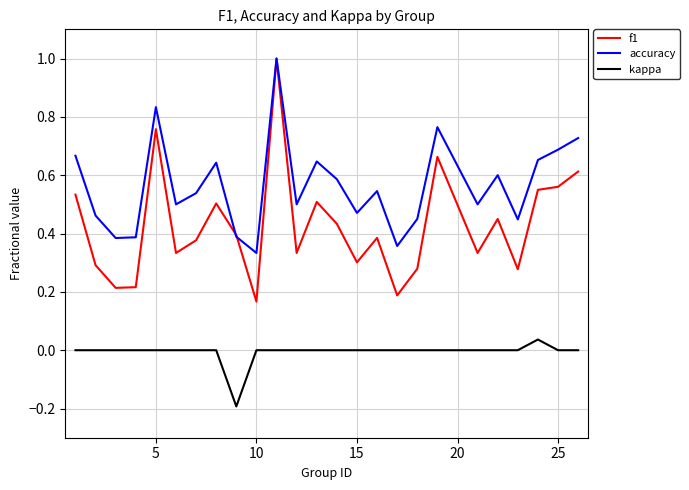

How many lines are shown in the chart?

3